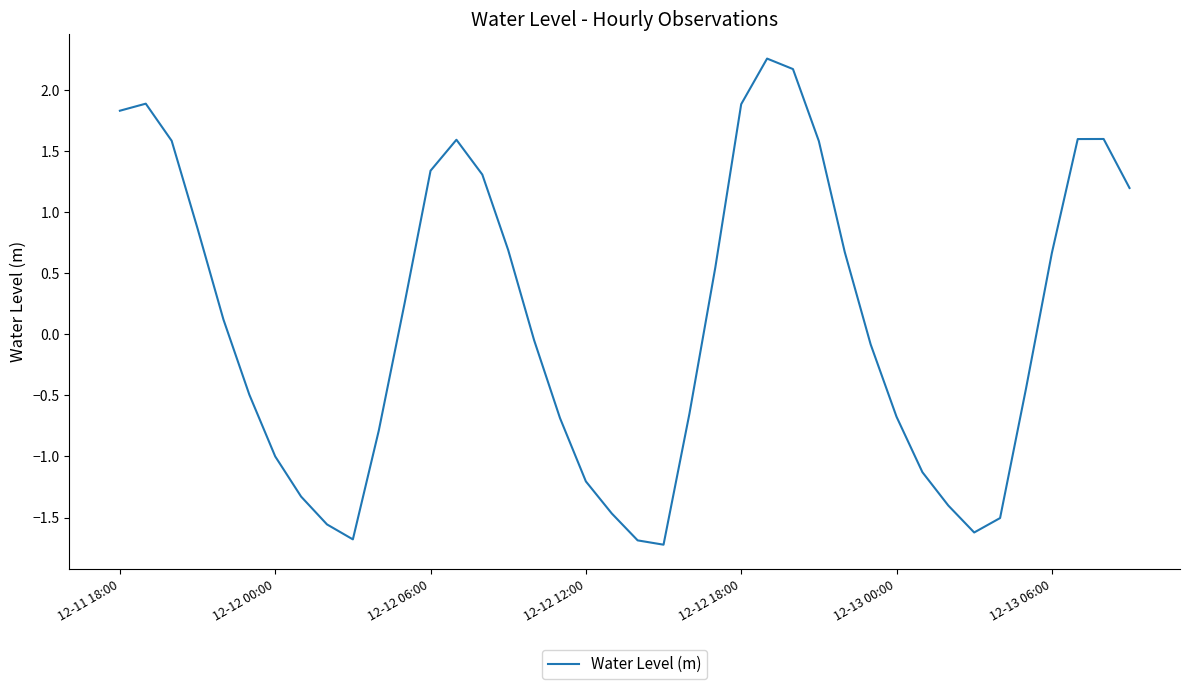

What is the difference between the maximum and minimum values?

4.0